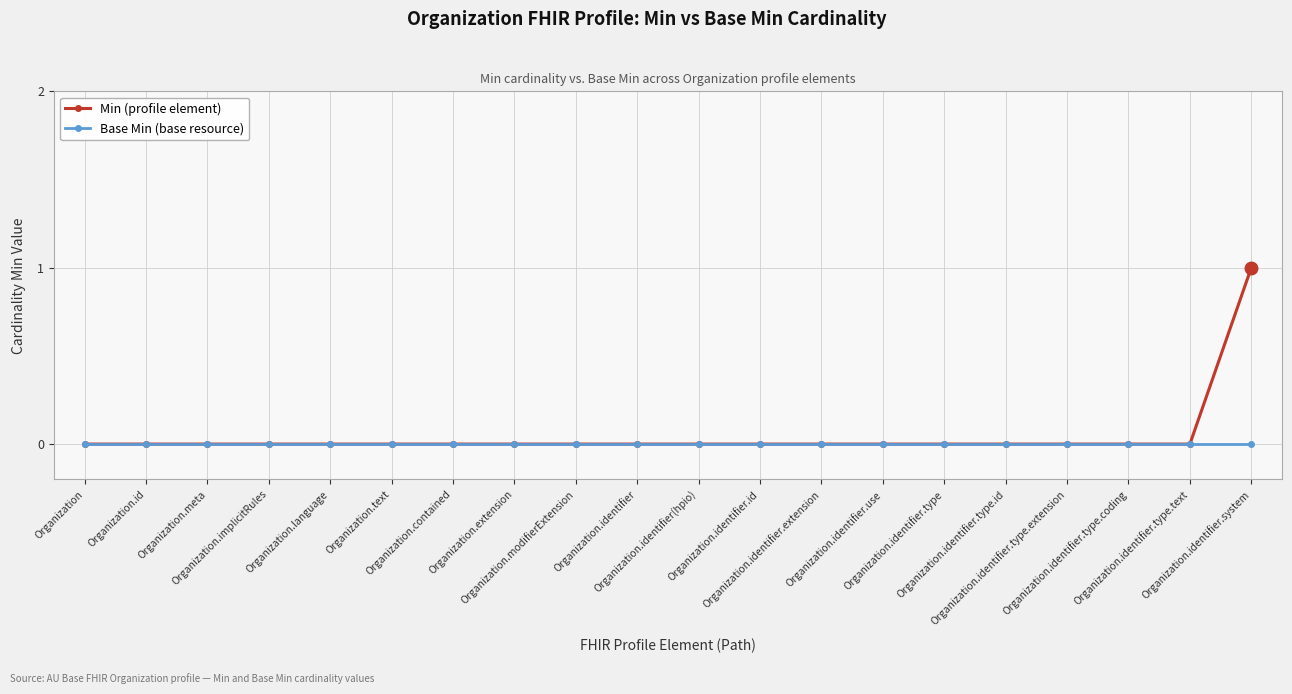

At which category is the sum across all series the highest?

Organization.identifier.system